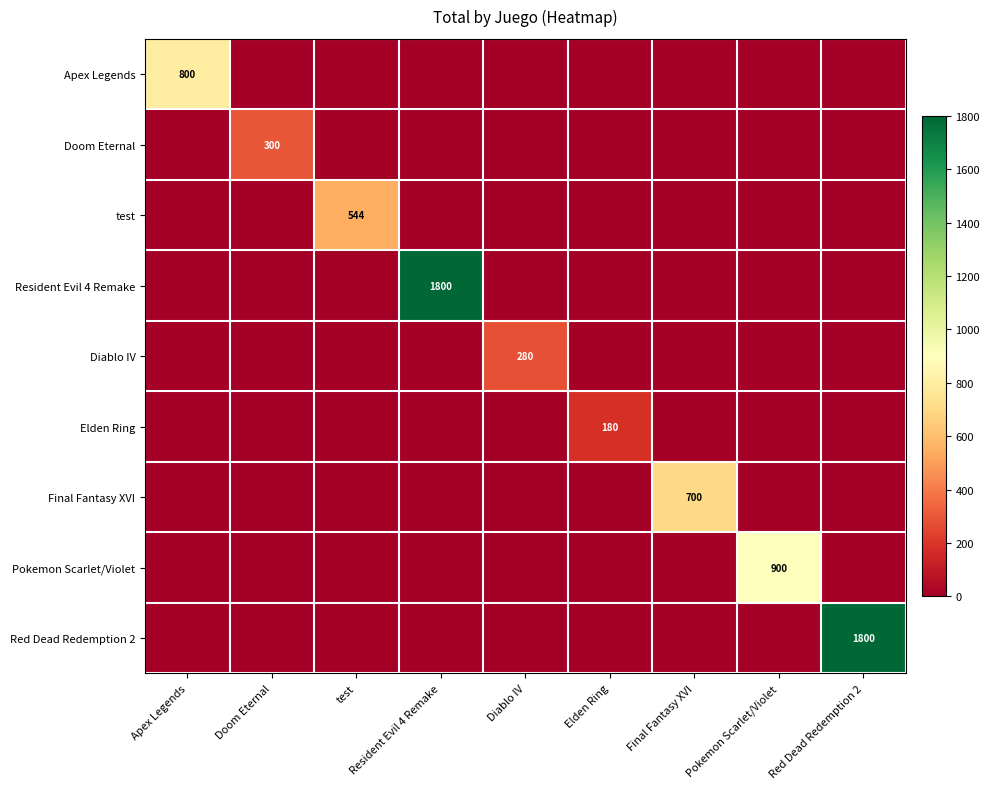

What is the total value across all series at test?

544.0